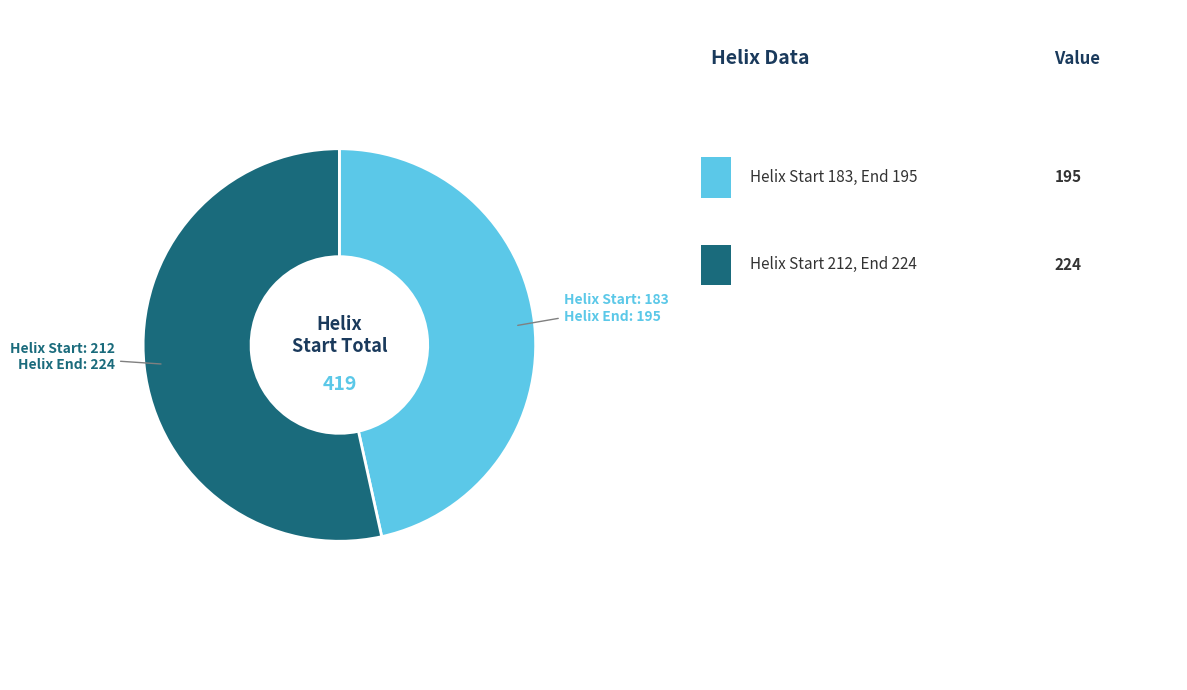

Is there any slice that represents more than half of the pie?

Yes